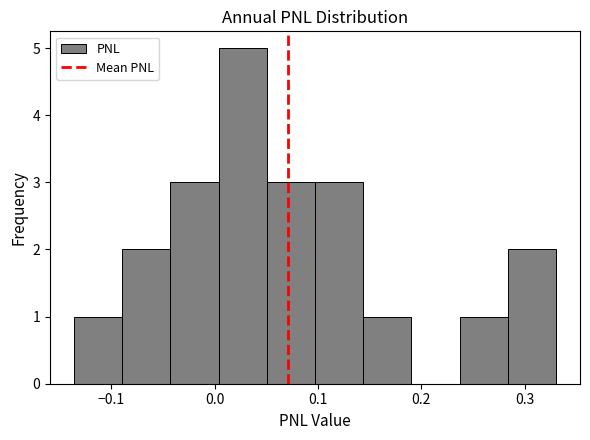

Over which range of the x-axis is the bar tallest?

0.00 to 0.05